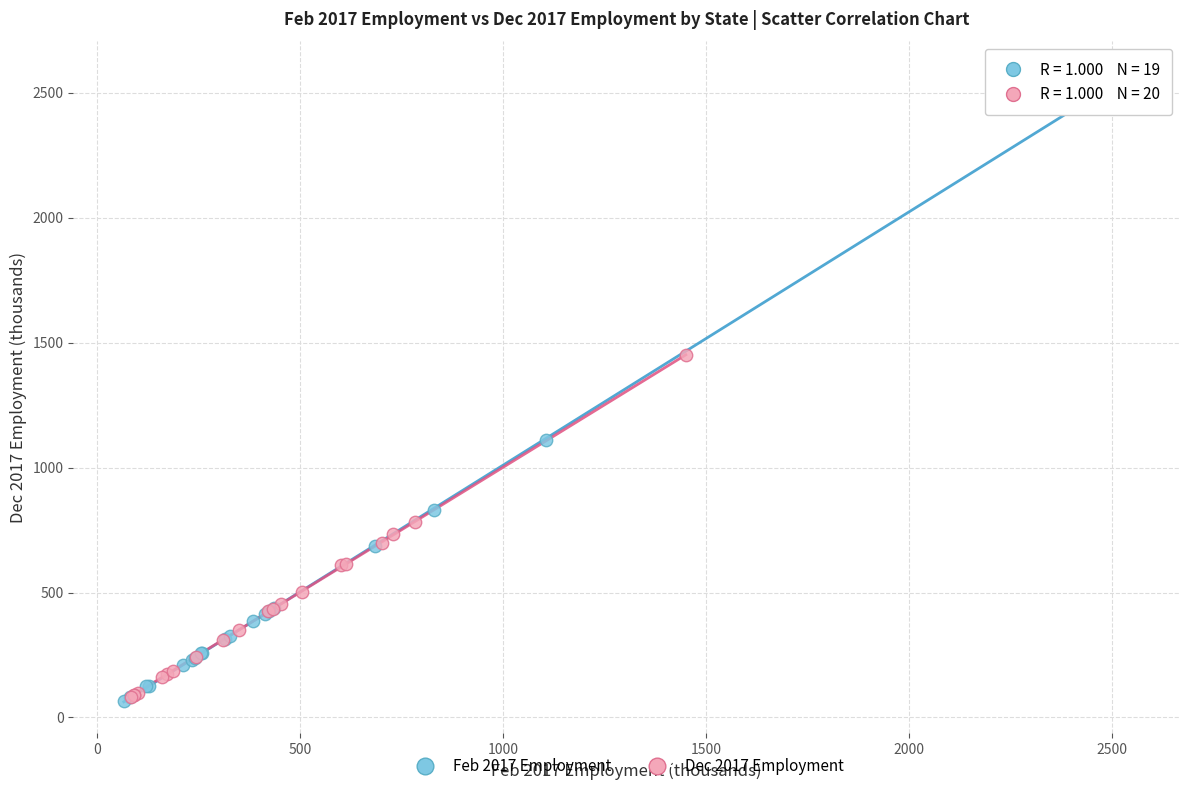

Which series has the largest Y range (max minus min)?

Feb 2017 Employment